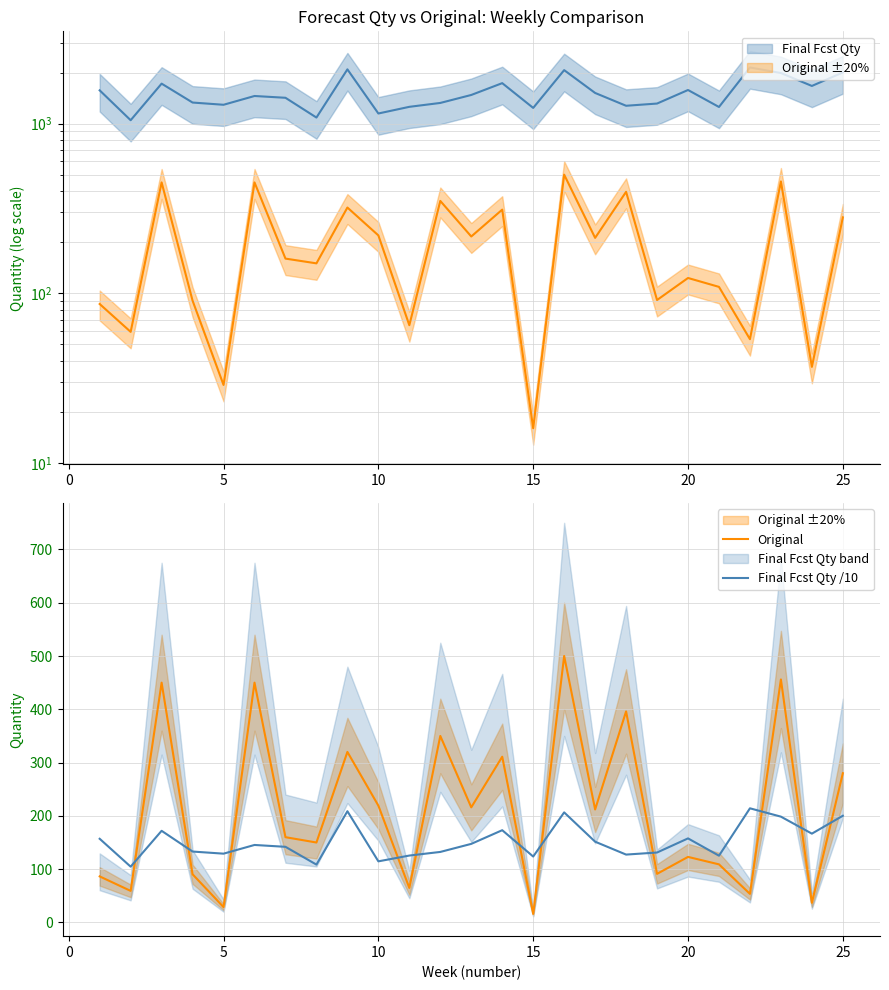

Reading right to left, what are all the values shown in this chart?

Original: 280.0	36.8	456.0	53.6	109.0	123.0	91.2	396.0	212.0	500.0	16.0	311.0	216.0	350.0	64.8	219.2	320.0	150.0	160.0	450.0	28.8	90.4	450.0	59.2	86.4
Final Fcst Qty /10: 200.2	166.6	198.5	214.2	125.3	157.7	131.2	127.3	151.5	206.5	123.7	173.1	147.5	132.3	125.5	114.7	208.7	108.5	141.9	145.4	129.1	133.0	172.0	104.7	157.0